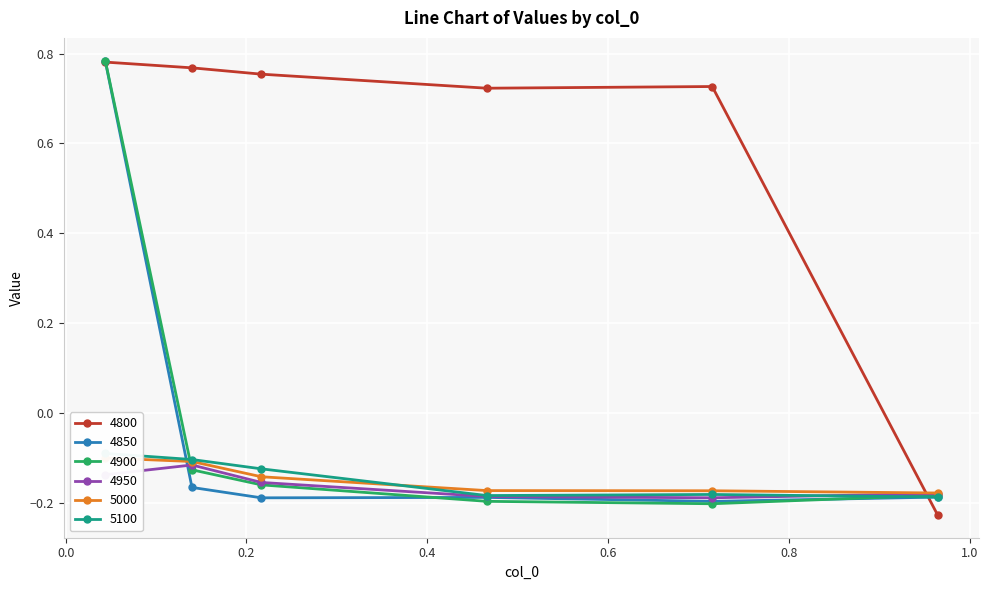

How many data points in 4900 are above 0?

1